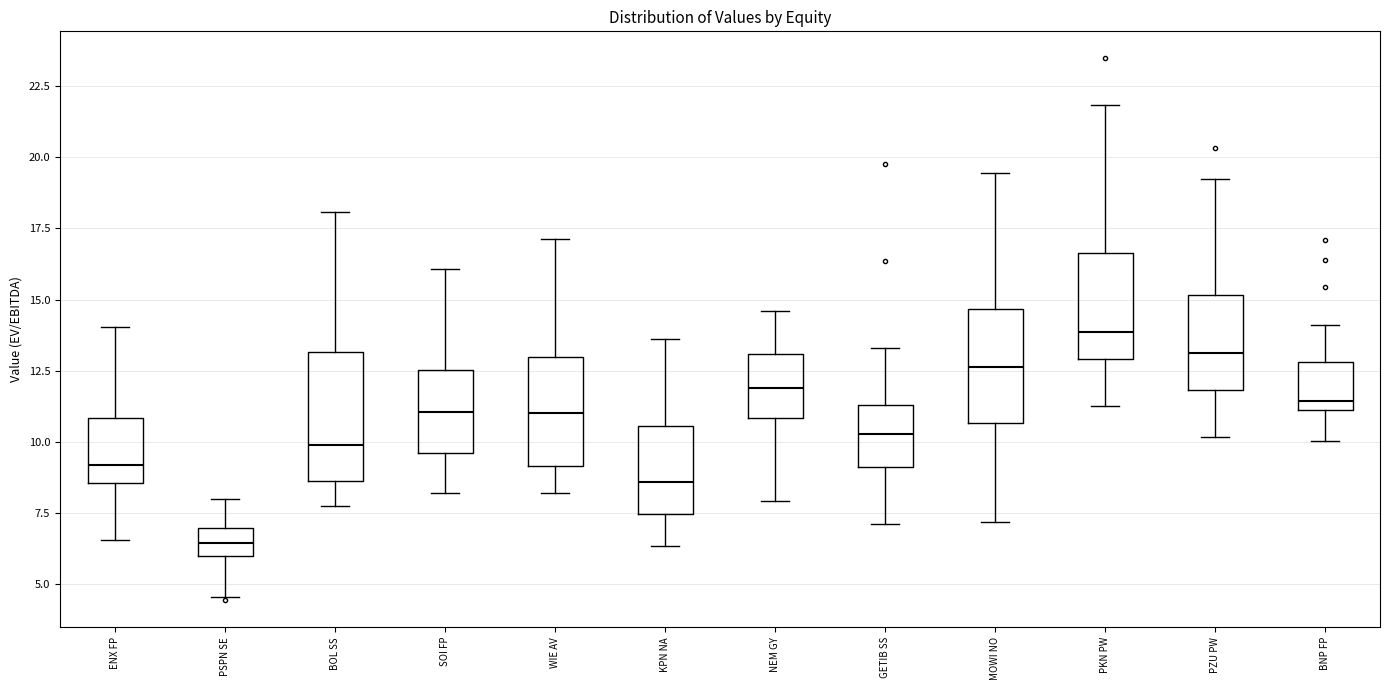

Reading left to right, transcribe this box plot: for each box, give where its median line is, the range the box spans, and where its two whiskers end, as read against the y-axis. The values are not printed on the chart, so give them approximately, as read against the axis.

ENX FP: median 9.0, box 8.5 to 11.0, whiskers 6.5 to 14.0
PSPN SE: median 6.5, box 6.0 to 7.0, whiskers 4.5 to 8.0
BOL SS: median 10.0, box 8.5 to 13.0, whiskers 7.5 to 18.0
SOI FP: median 11.0, box 9.5 to 12.5, whiskers 8.0 to 16.0
WIE AV: median 11.0, box 9.0 to 13.0, whiskers 8.0 to 17.0
KPN NA: median 8.5, box 7.5 to 10.5, whiskers 6.5 to 13.5
NEM GY: median 12.0, box 11.0 to 13.0, whiskers 8.0 to 14.5
GETIB SS: median 10.5, box 9.0 to 11.5, whiskers 7.0 to 13.5
MOWI NO: median 12.5, box 10.5 to 14.5, whiskers 7.0 to 19.5
PKN PW: median 14.0, box 13.0 to 16.5, whiskers 11.0 to 22.0
PZU PW: median 13.0, box 12.0 to 15.0, whiskers 10.0 to 19.5
BNP FP: median 11.5, box 11.0 to 13.0, whiskers 10.0 to 14.0